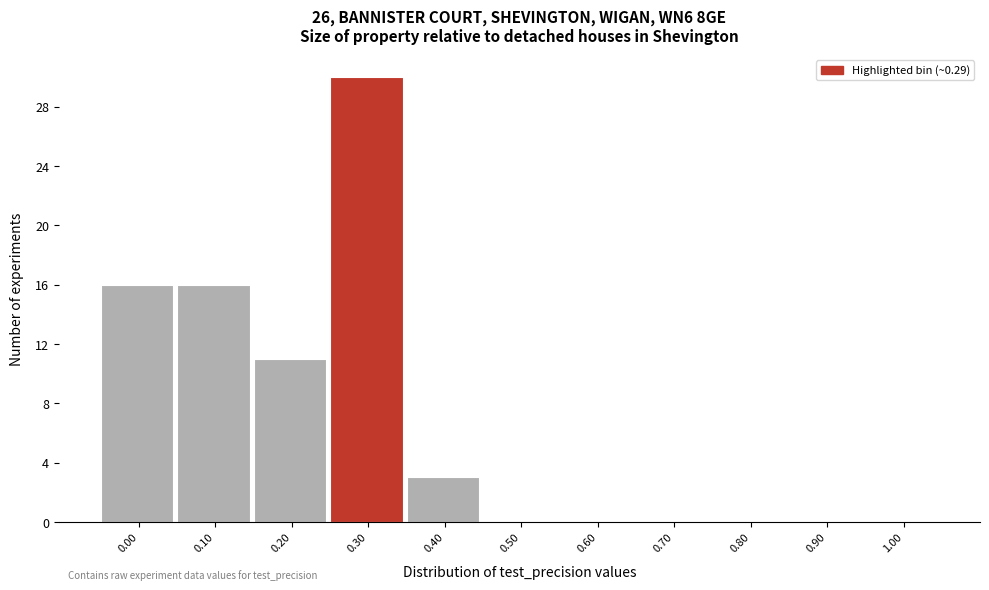

Reading left to right, list every bar in this chart as the range it spans on the x-axis followed by its height. The values are not printed on the chart, so give them approximately, as read against the axis.

-0.05 to 0.05: 16
0.05 to 0.15: 16
0.15 to 0.25: 11
0.25 to 0.35: 30
0.35 to 0.45: 3
0.45 to 0.55: 0
0.55 to 0.65: 0
0.65 to 0.75: 0
0.75 to 0.85: 0
0.85 to 0.95: 0
0.95 to 1.05: 0